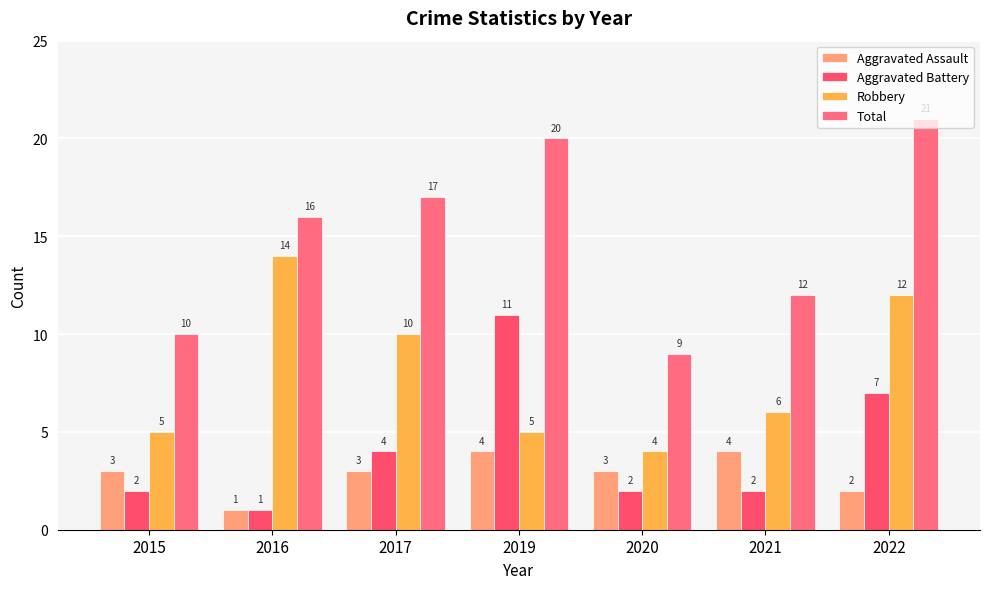

The Robbery series shows 5 at 2019. True or false?

True